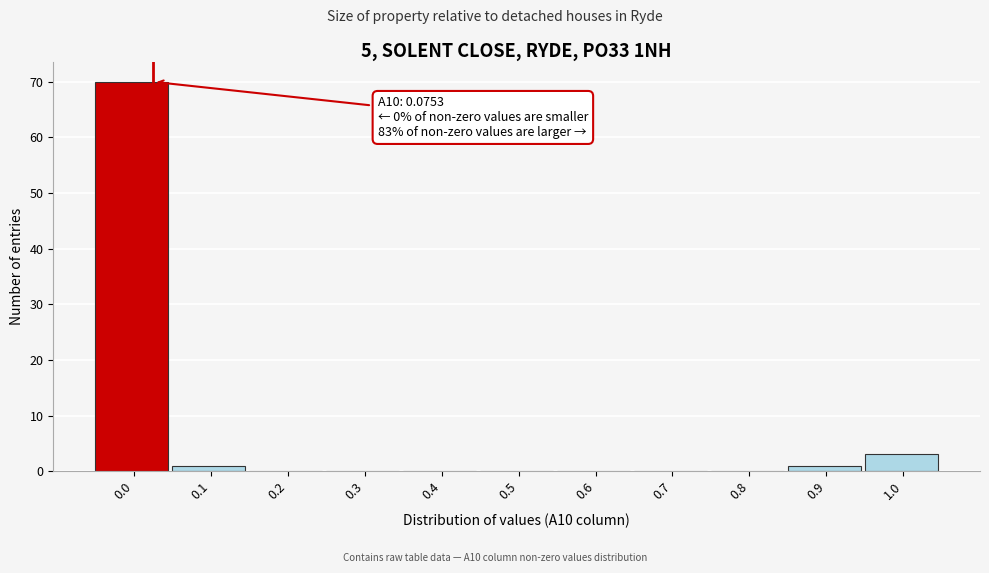

Reading right to left, extract all data points from this chart.

1.0=3	0.9=1	0.8=0	0.7=0	0.6=0	0.5=0	0.4=0	0.3=0	0.2=0	0.1=1	0.0=70